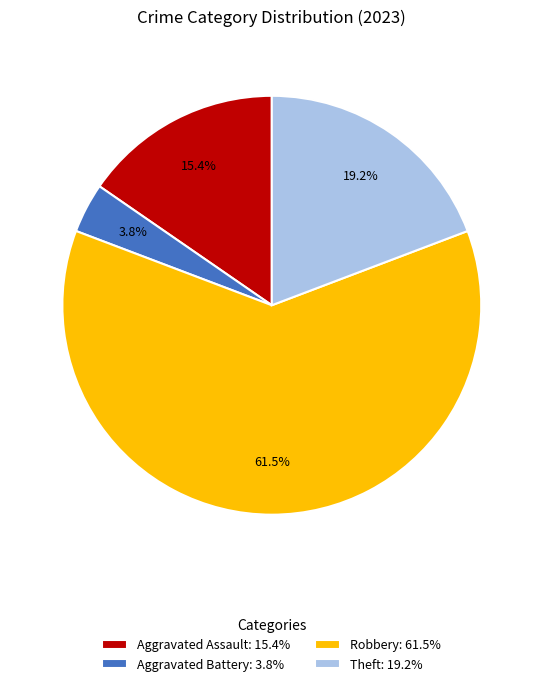

What is the ratio of the value at Aggravated Assault: 15.4% to the value at Theft: 19.2%?

0.8